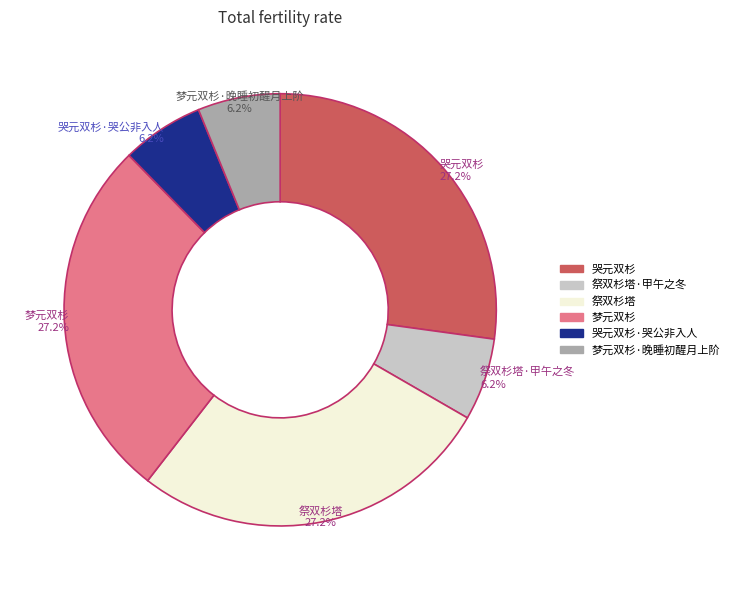

Is there any slice that represents more than half of the pie?

No